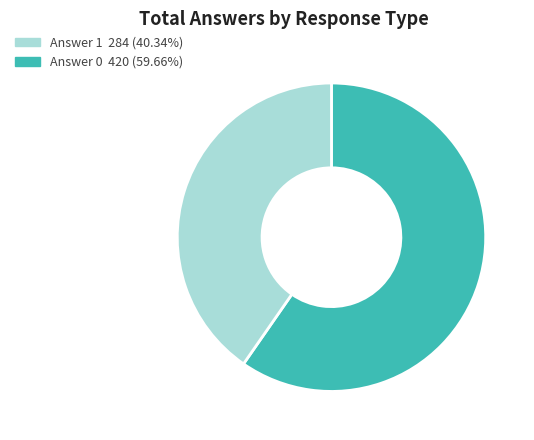

Is there a majority slice in this chart?

Yes